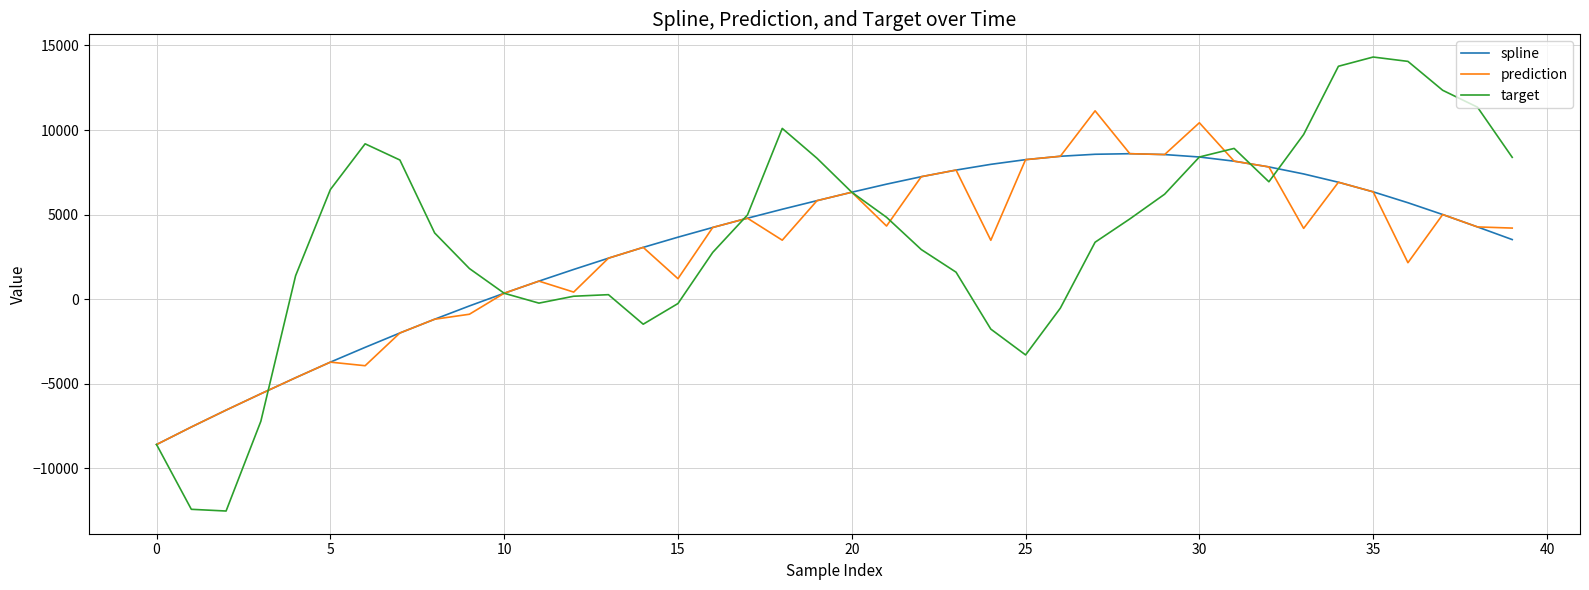

List the series in order of their peak value, highest first.

target, prediction, spline